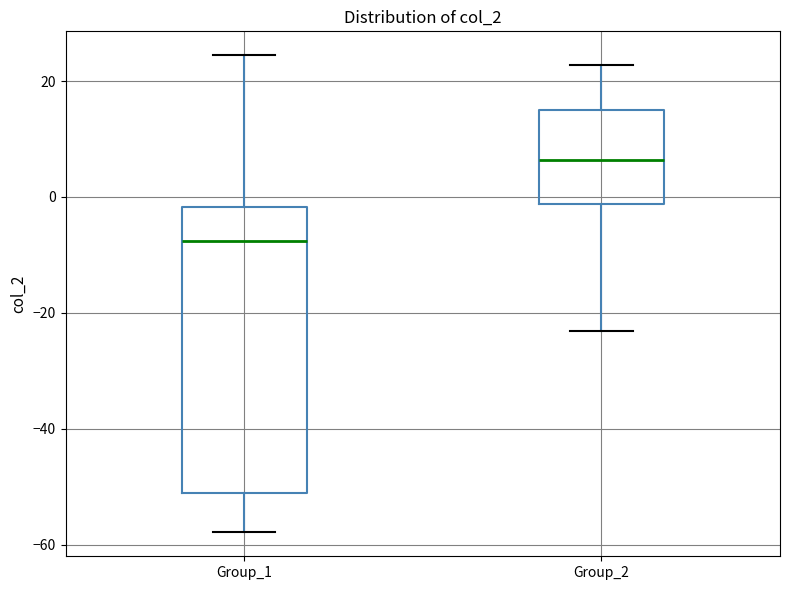

Reading left to right, transcribe this box plot: for each box, give where its median line is, the range the box spans, and where its two whiskers end, as read against the y-axis. The values are not printed on the chart, so give them approximately, as read against the axis.

Group_1: median -8, box -52 to -2, whiskers -58 to 24
Group_2: median 6, box -2 to 16, whiskers -24 to 22